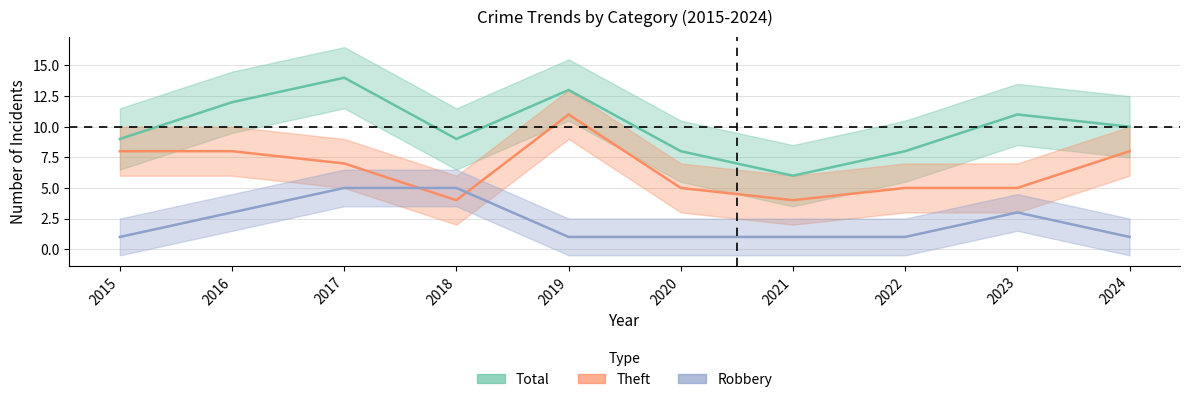

True or false: Total and Theft cross at least once.

False